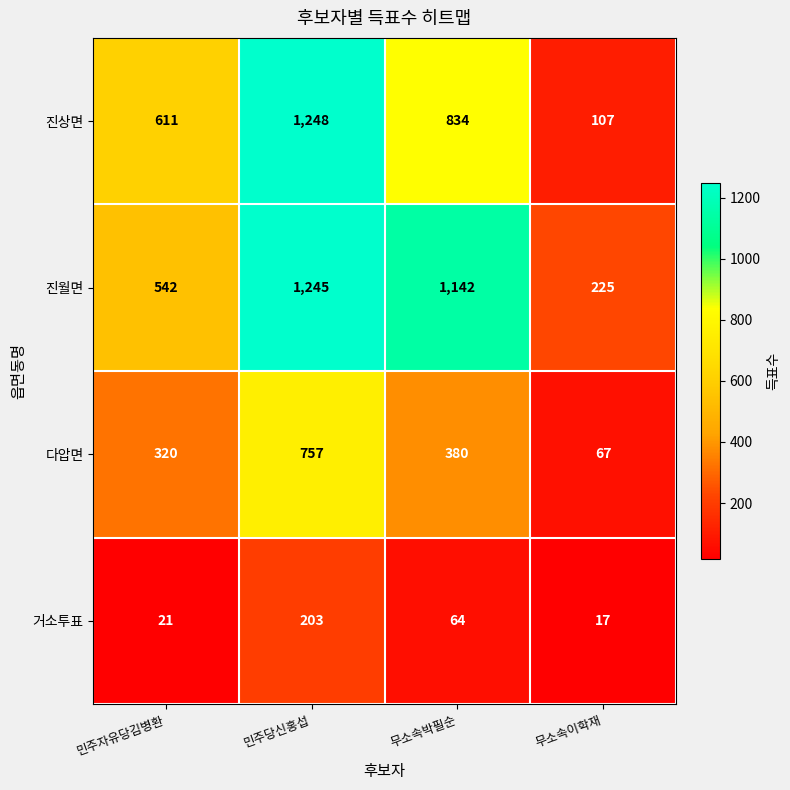

Which series has the widest spread of values?

진상면